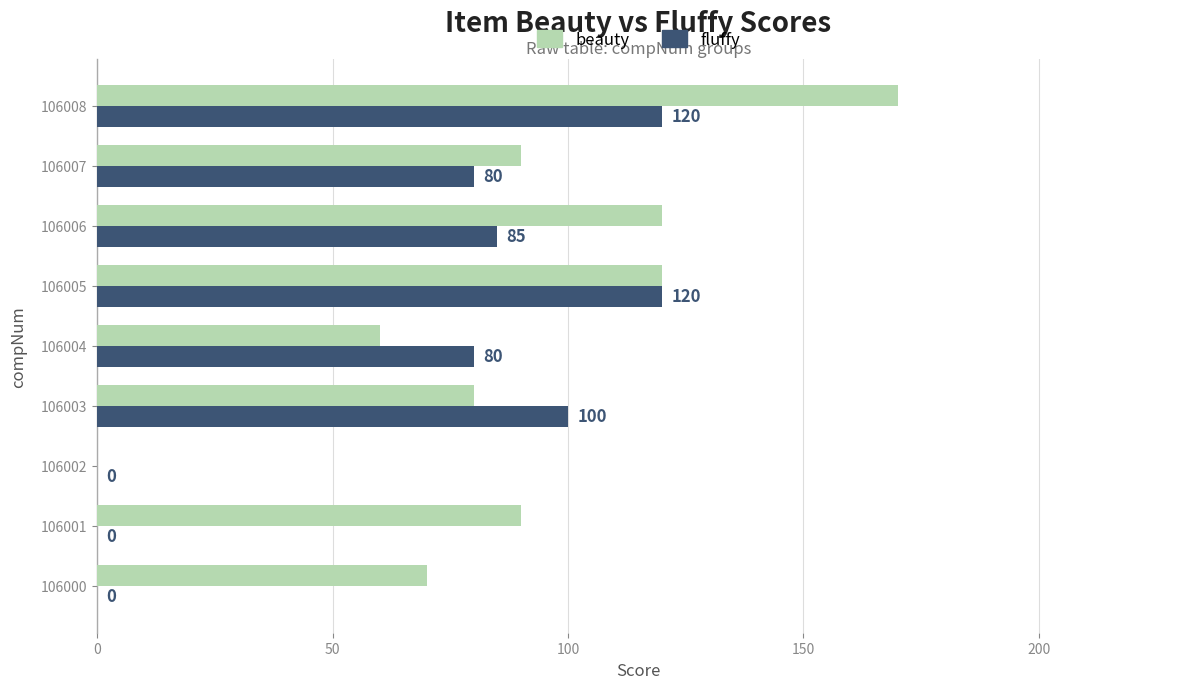

What is the maximum value shown in the chart?

170